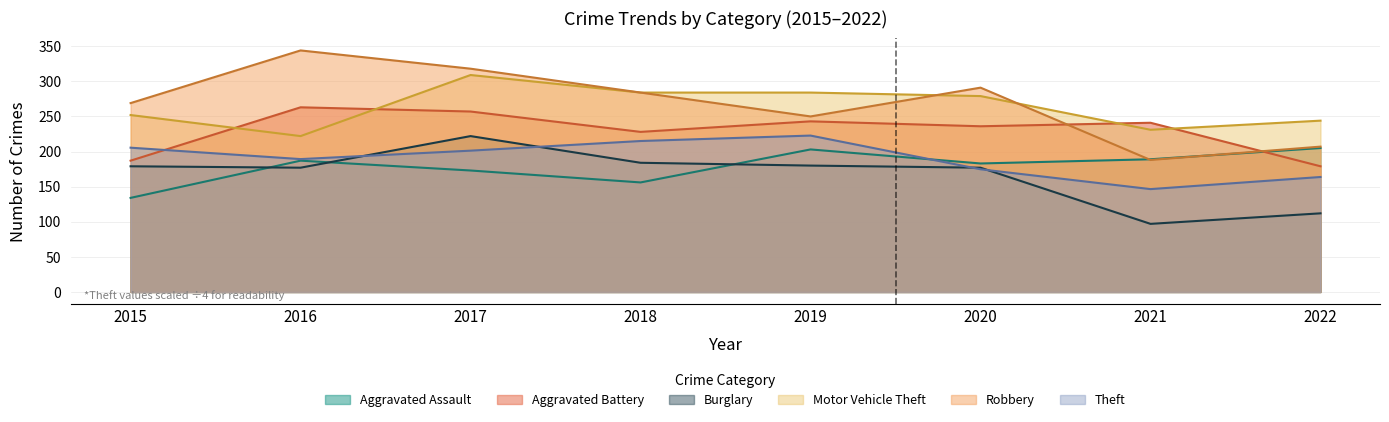

The Burglary series shows 184.0 at 2018. True or false?

True